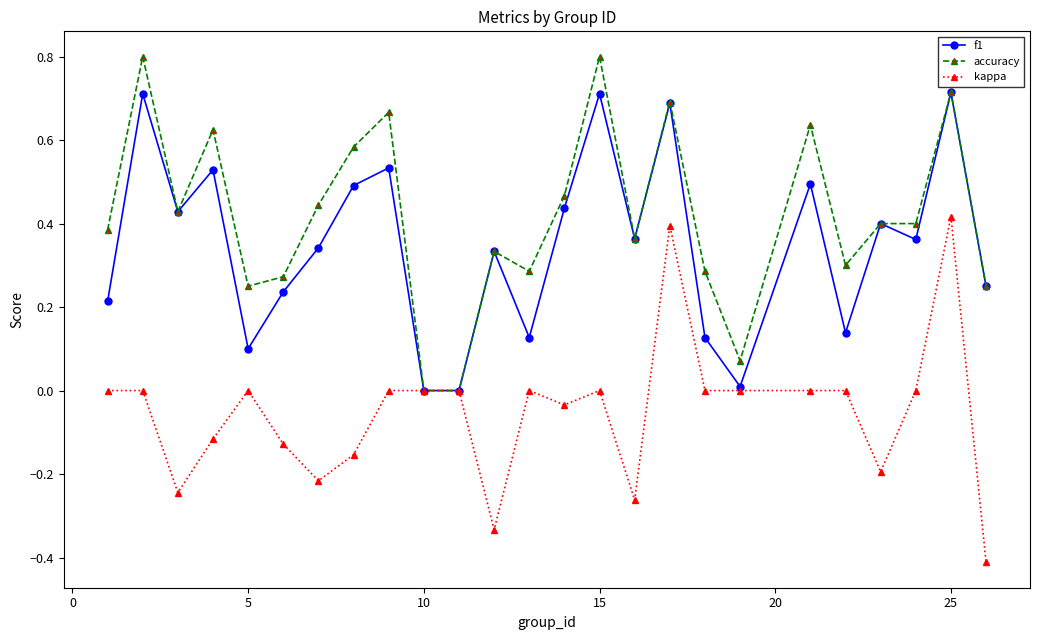

True or false: f1 has more than 1 points higher than both neighbors.

True